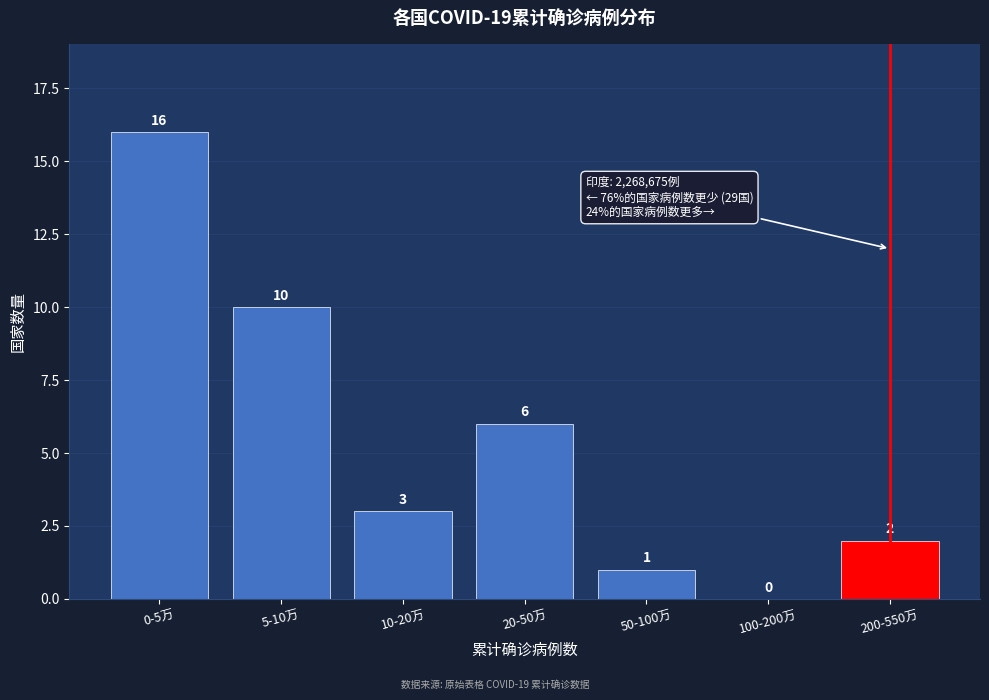

Reading left to right, extract all data points from this chart.

0-5万=16	5-10万=10	10-20万=3	20-50万=6	50-100万=1	100-200万=0	200-550万=2